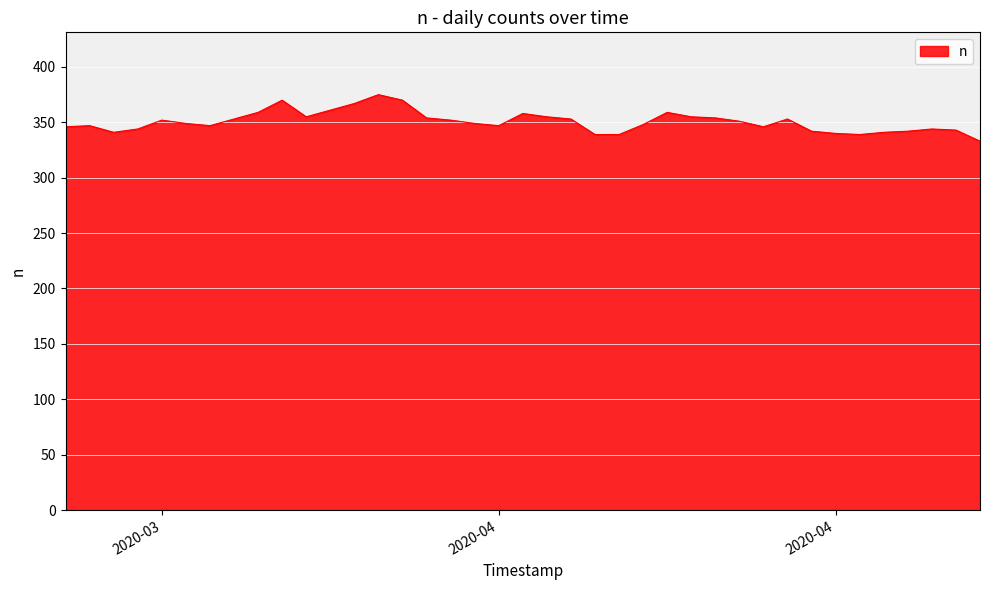

What is the maximum value shown in the chart?

375